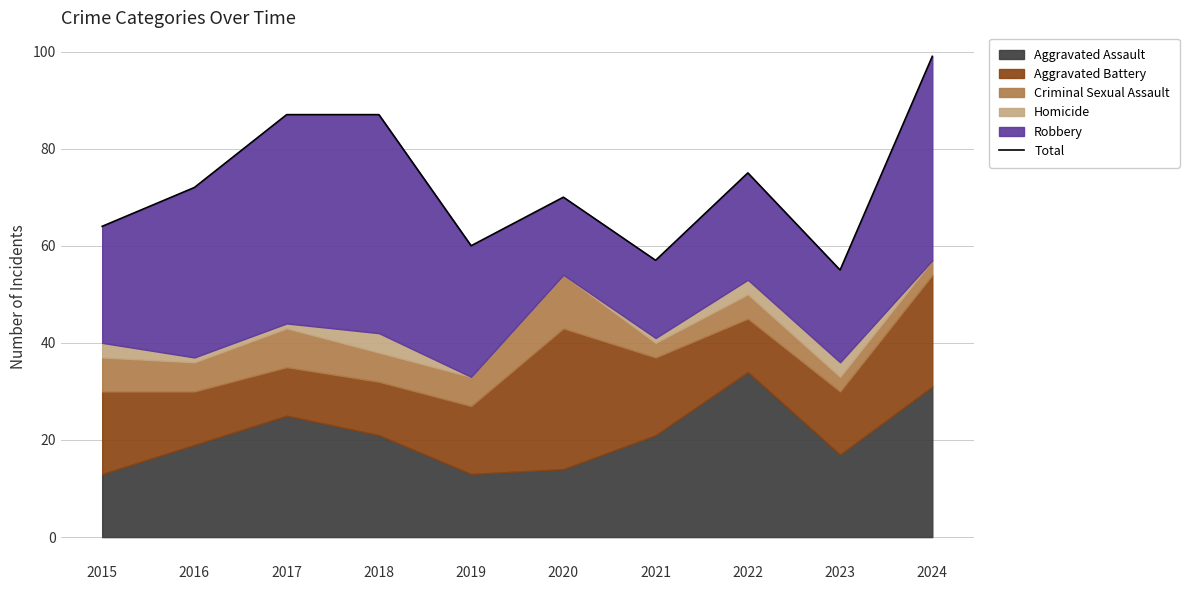

Which has a higher value, 2024 or 2016?

2024